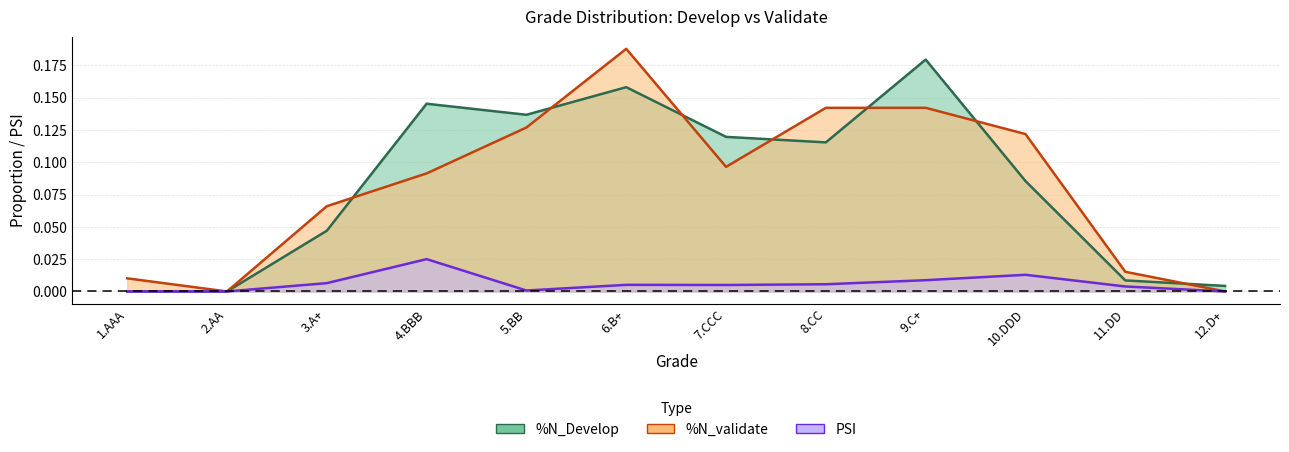

Which series has the widest spread of values?

%N_validate